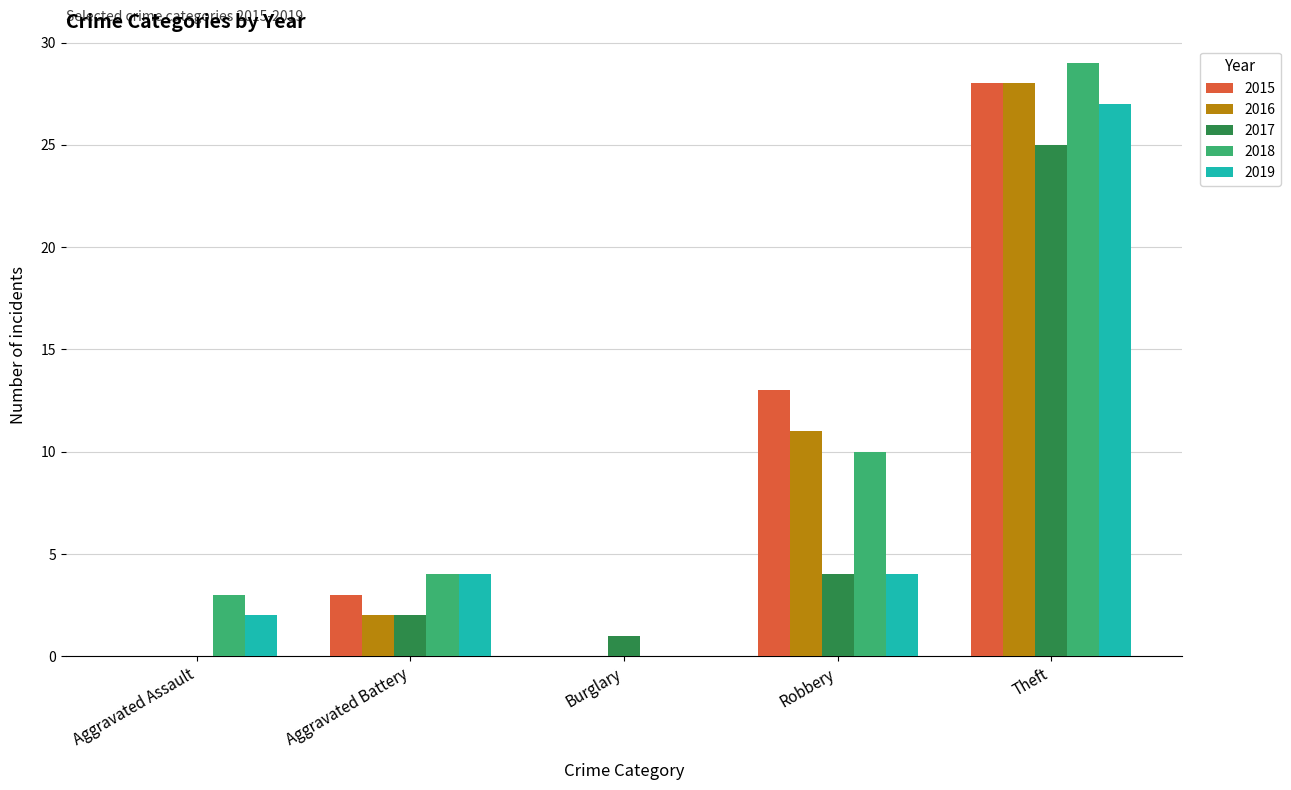

Reading right to left, list all the values displayed in this chart.

2015: 28	13	0	3	0
2016: 28	11	0	2	0
2017: 25	4	1	2	0
2018: 29	10	0	4	3
2019: 27	4	0	4	2